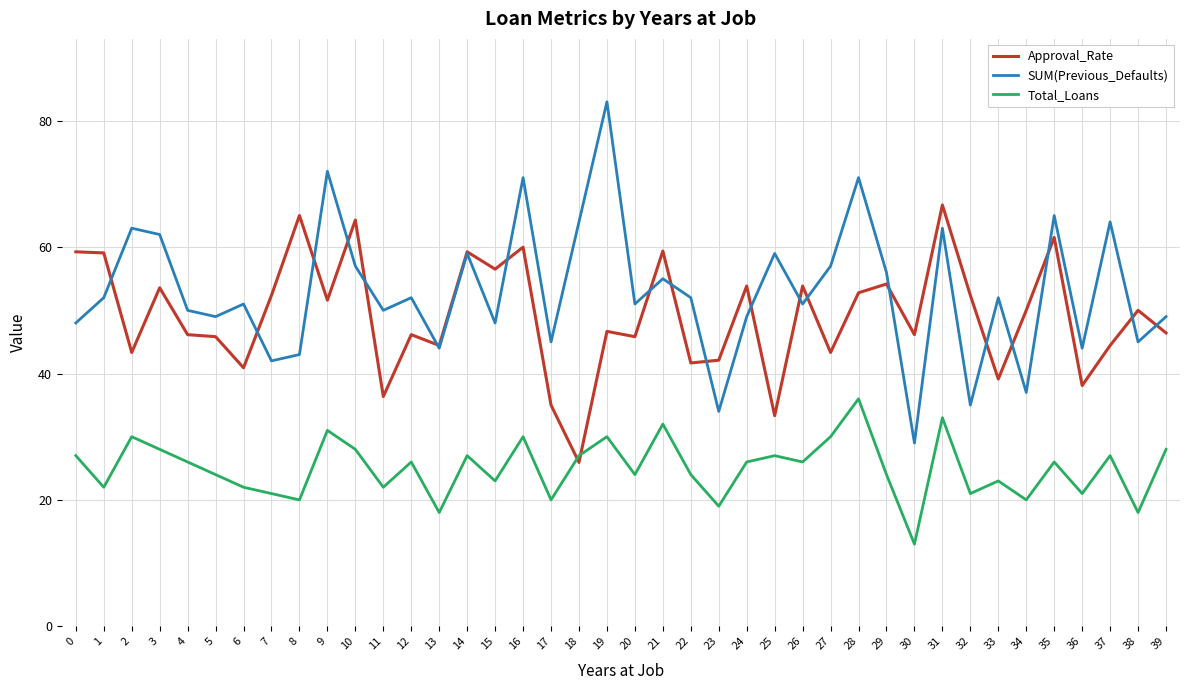

At which label does Approval_Rate reach its peak?

31